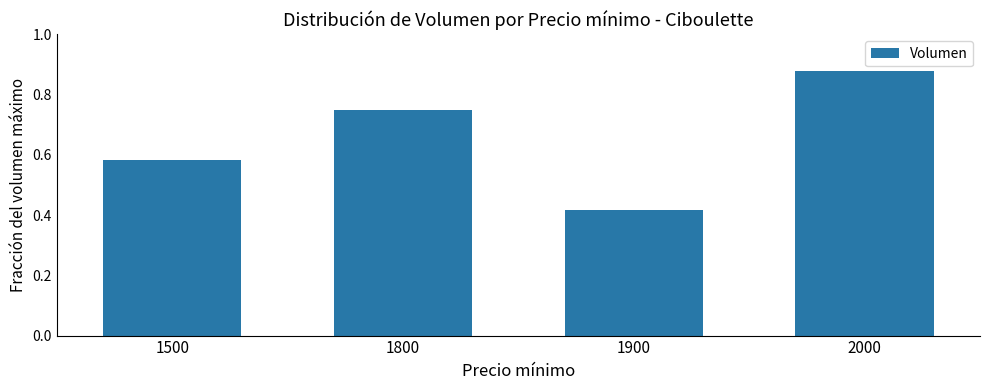

True or false: the data shows 0.6 at 1900.

False